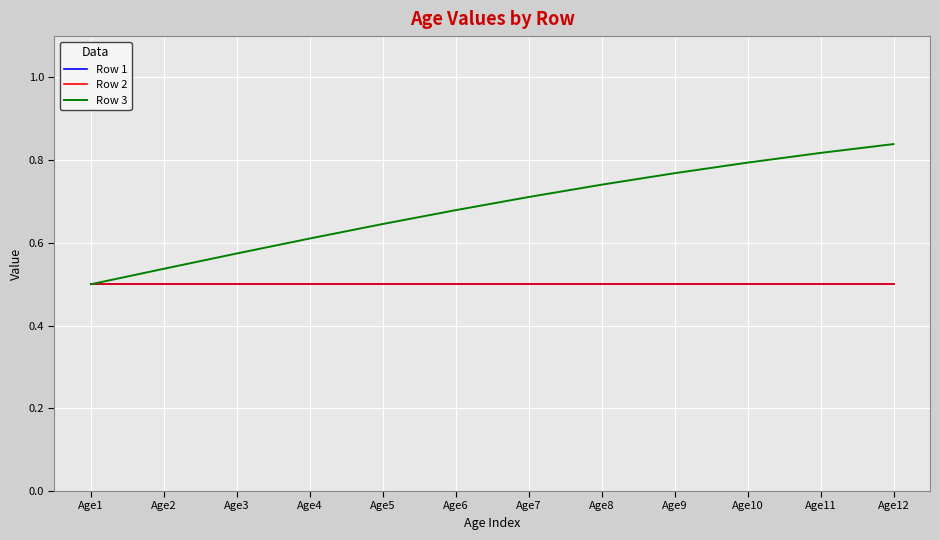

True or false: Row 2 and Row 1 cross at least once.

False